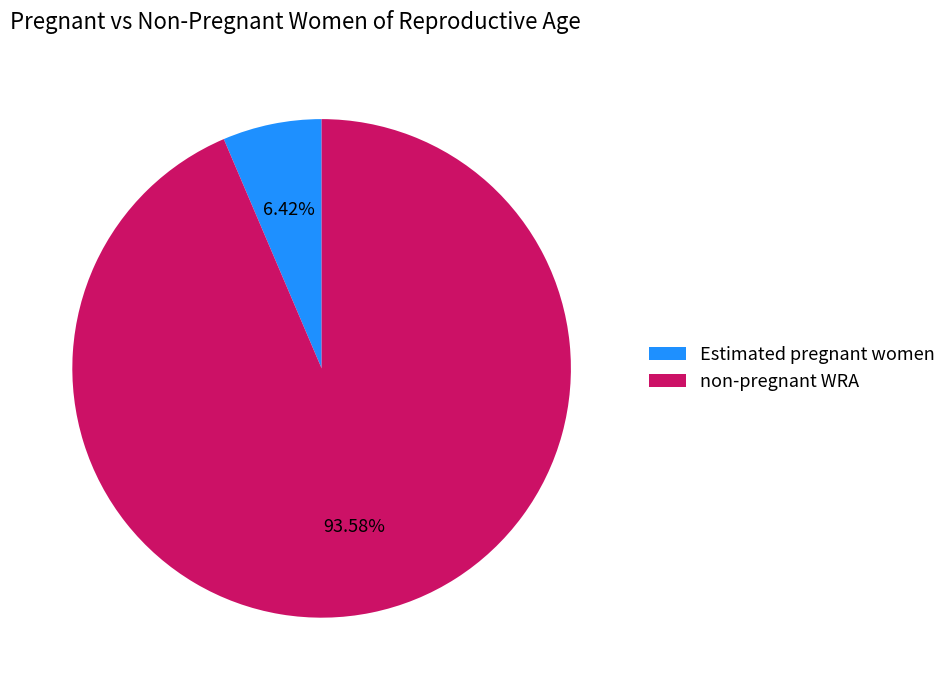

What is the largest slice in the pie chart?

non-pregnant WRA